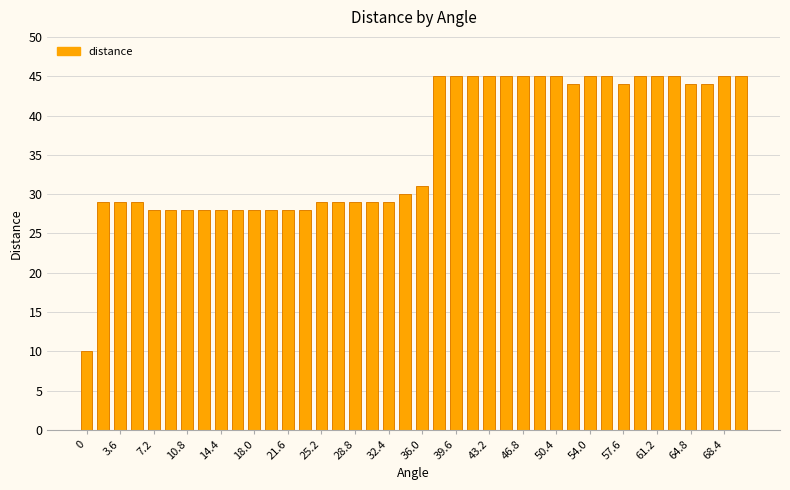

How many bars are there in total?

40